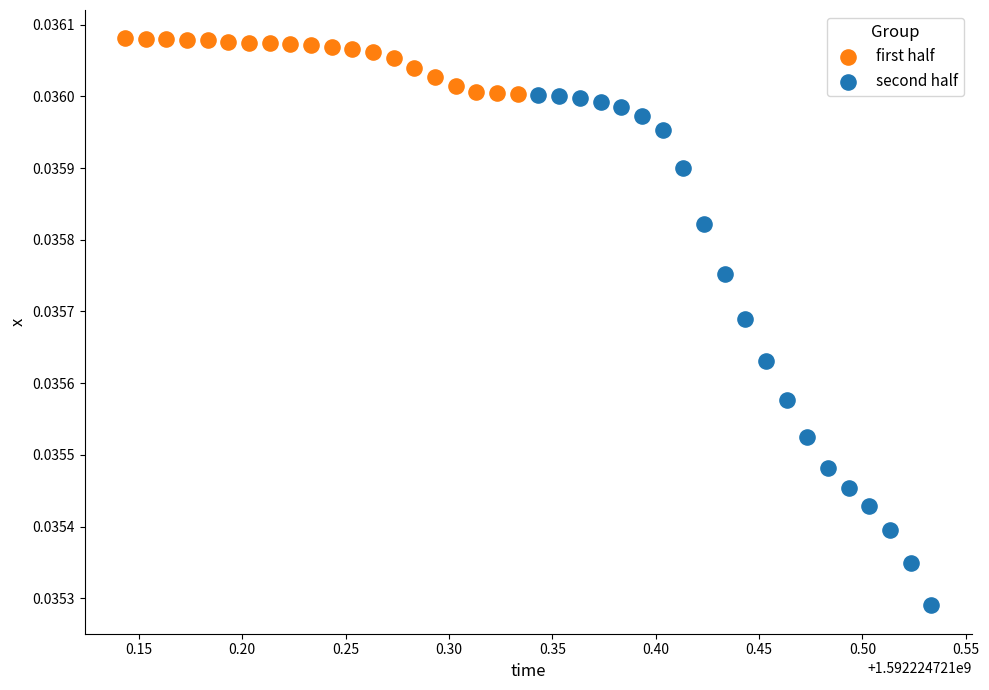

What are all the series names shown in the legend?

first half, second half